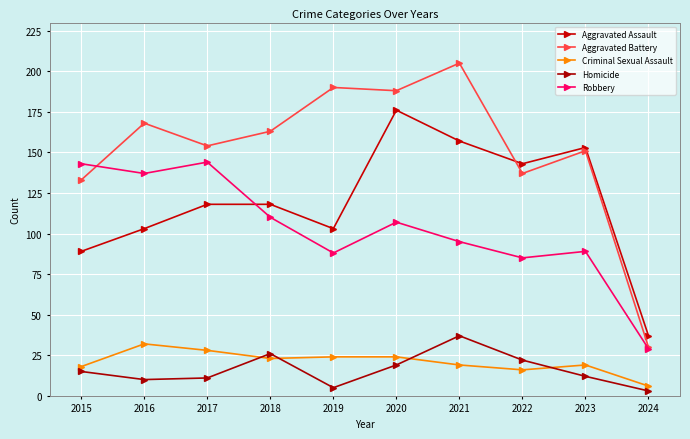

Which series has the largest total across all categories?

Aggravated Battery